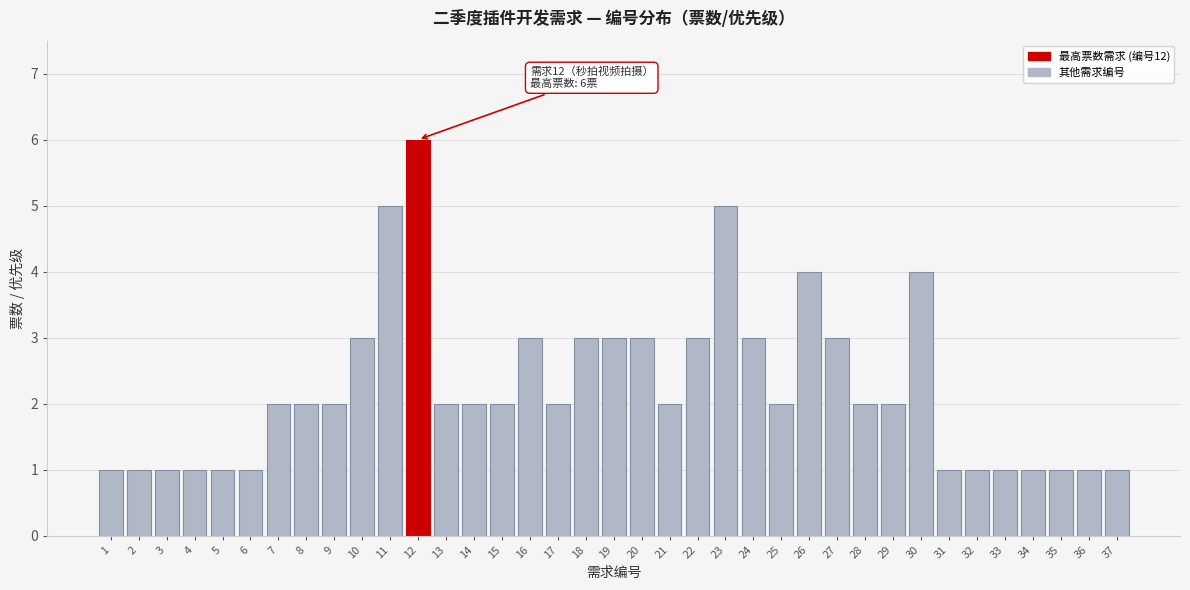

What is the greatest value displayed?

6